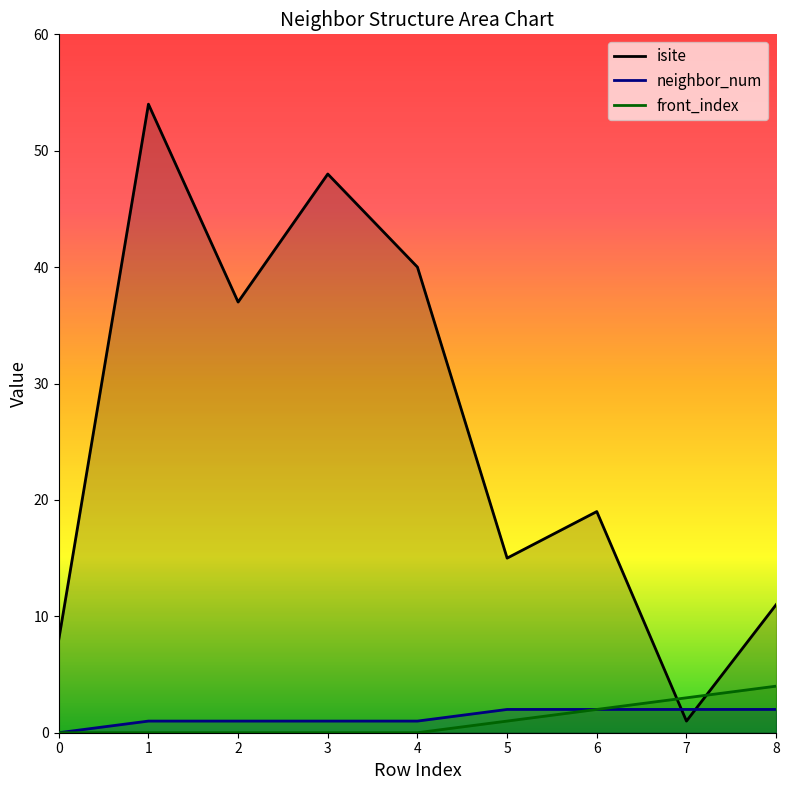

How many neighbor_num values are between 1 and 2?

8